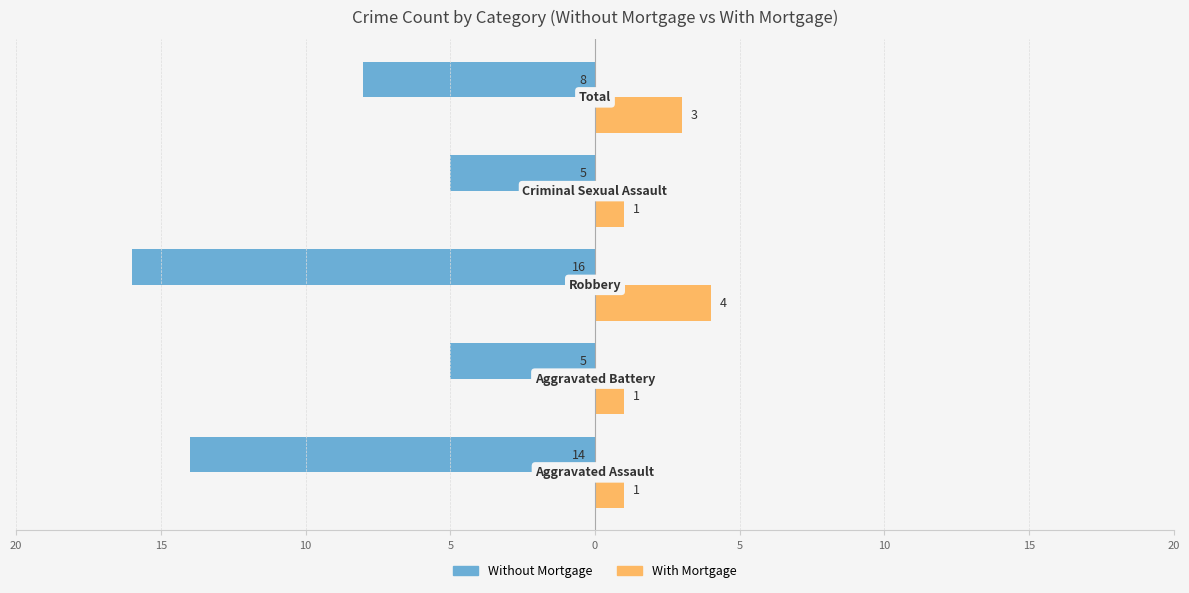

What are all the series names shown in the legend?

Without Mortgage, With Mortgage